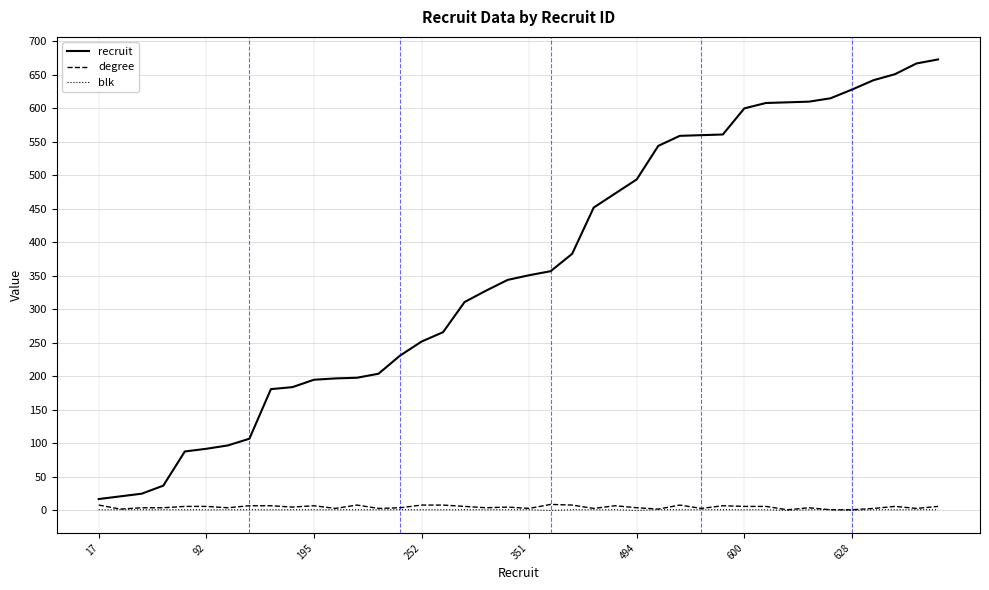

True or false: blk and recruit cross at least once.

False